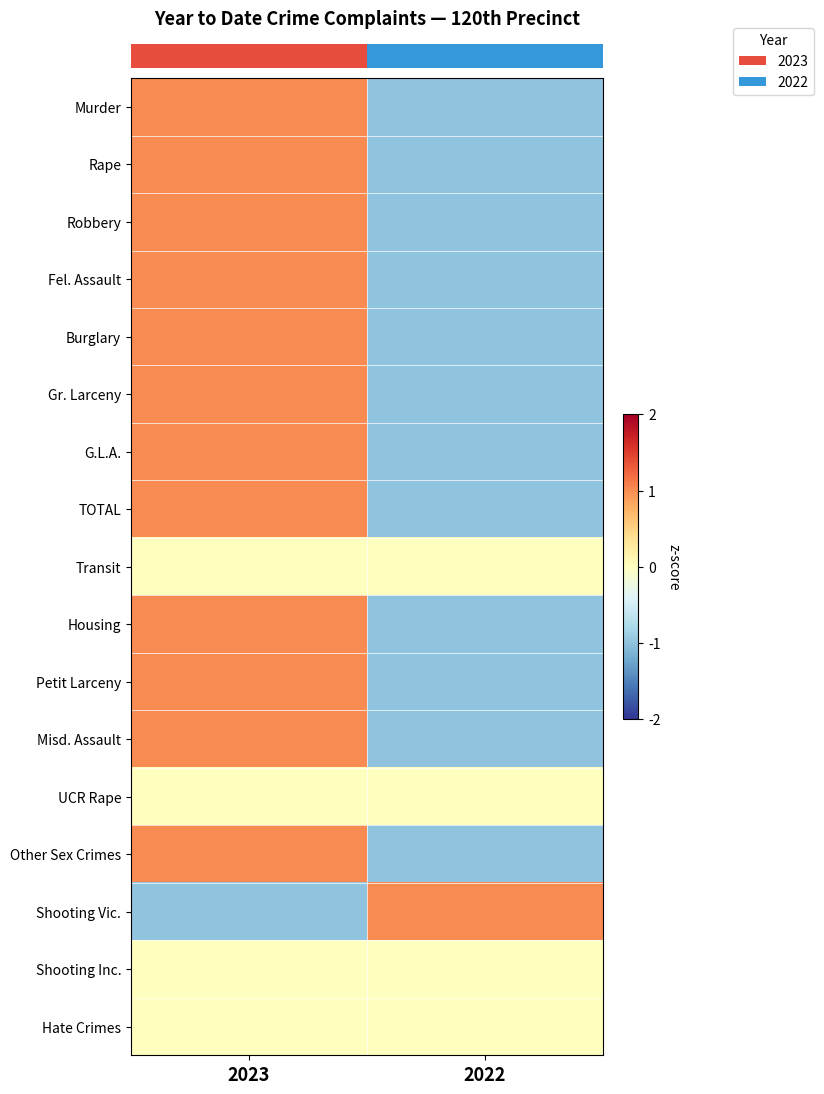

Which series has the largest range (max minus min)?

row_0